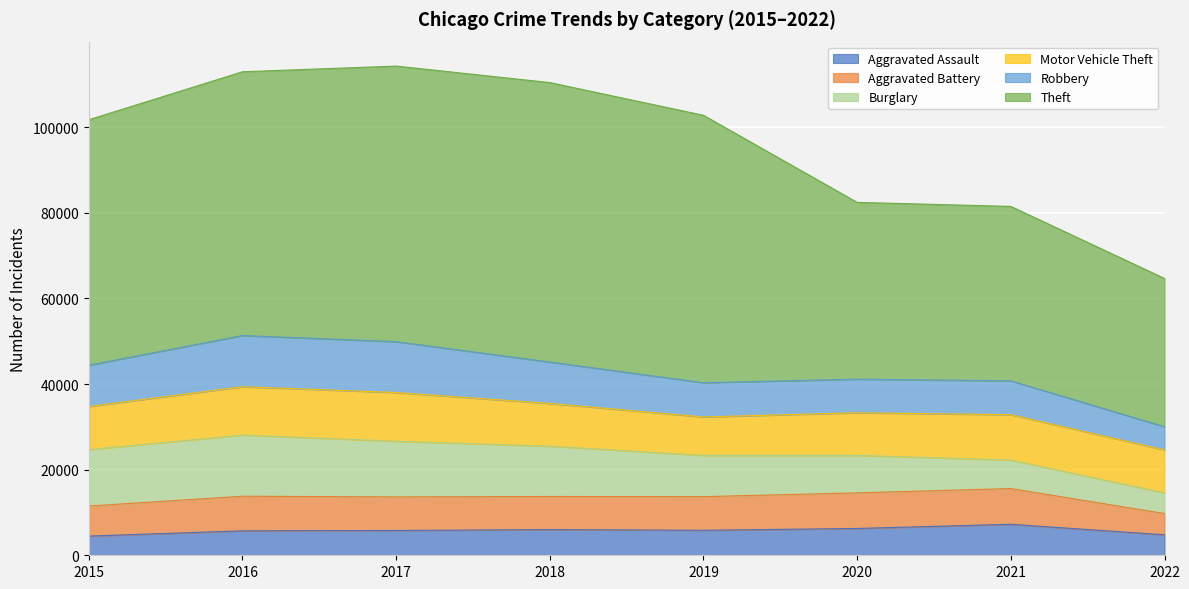

What is the value of the Theft point at the 3rd from the left?

64380